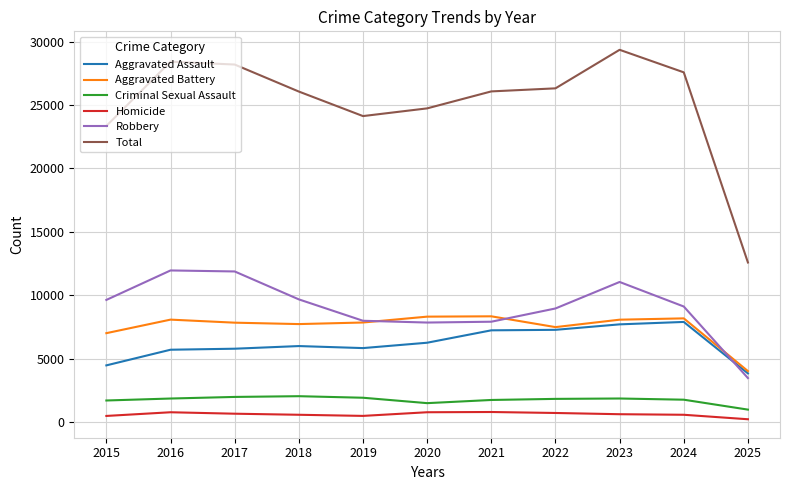

Rank the series by their maximum value, from highest to lowest.

Total, Robbery, Aggravated Battery, Aggravated Assault, Criminal Sexual Assault, Homicide